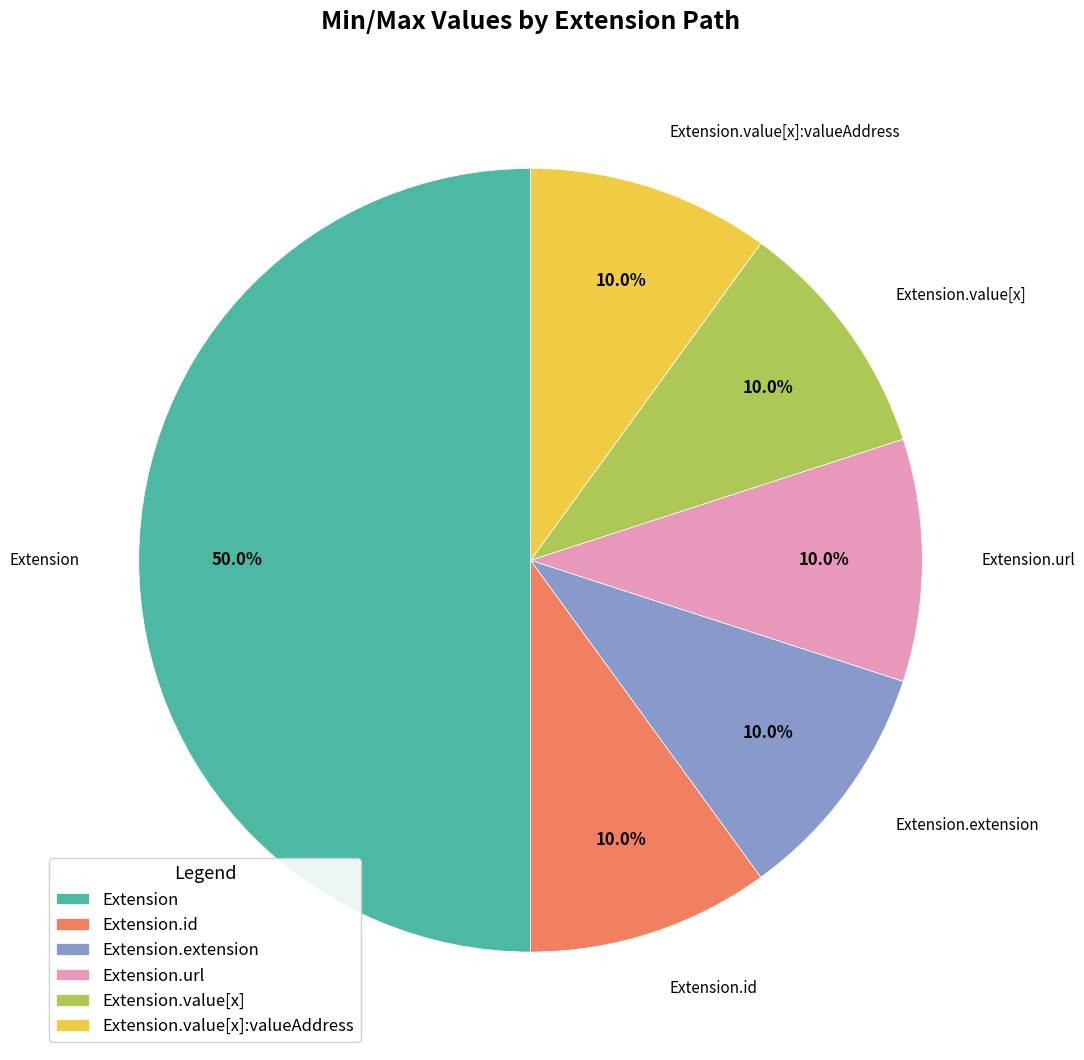

Which has a higher value, Extension or Extension.value[x]:valueAddress?

Extension